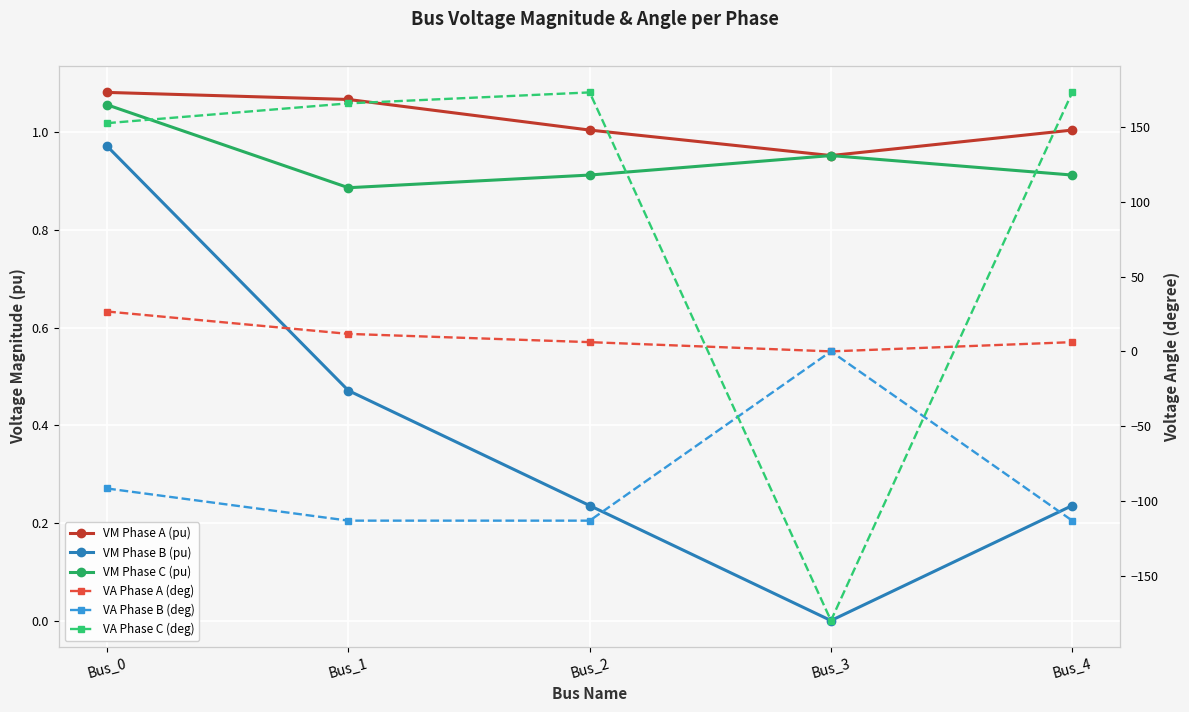

What is the maximum value shown in the chart?

173.2